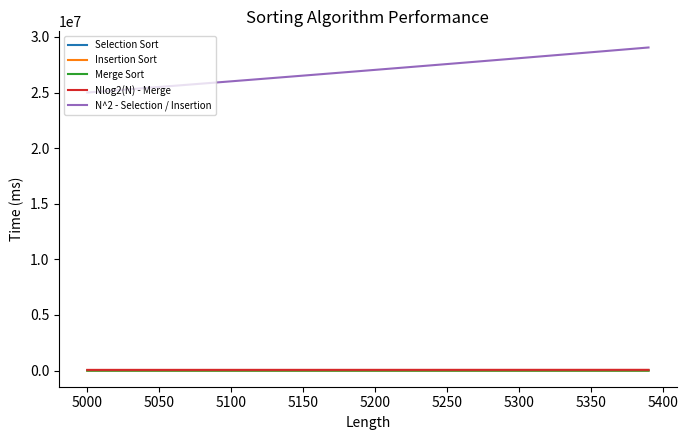

True or false: Nlog2(N) - Merge and N^2 - Selection / Insertion cross at least once.

False